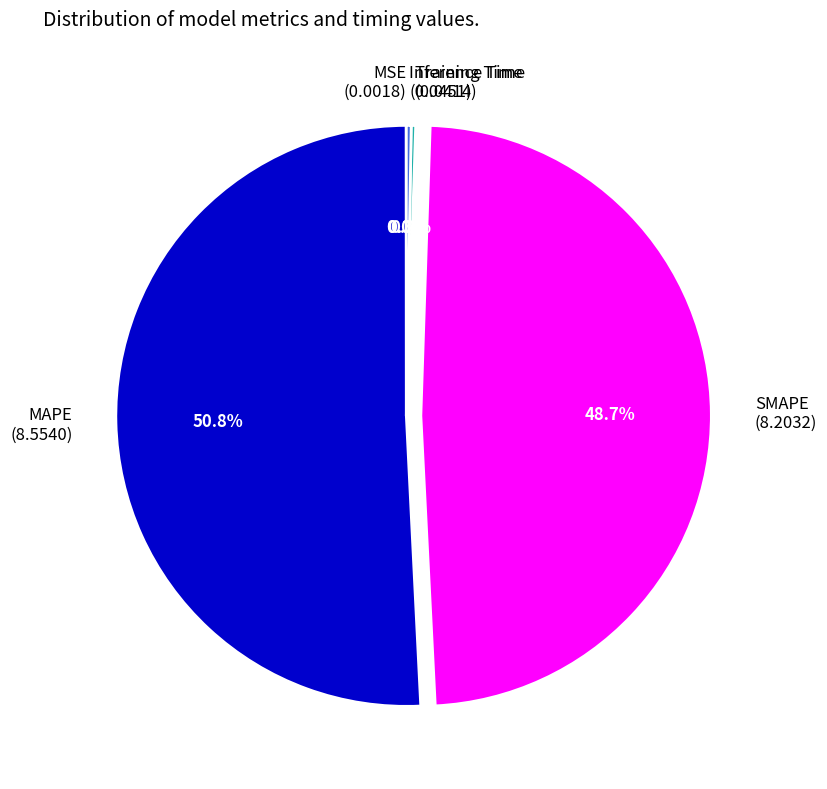

Do SMAPE (8.2032) and MAPE (8.5540) together represent more than half of the pie?

Yes